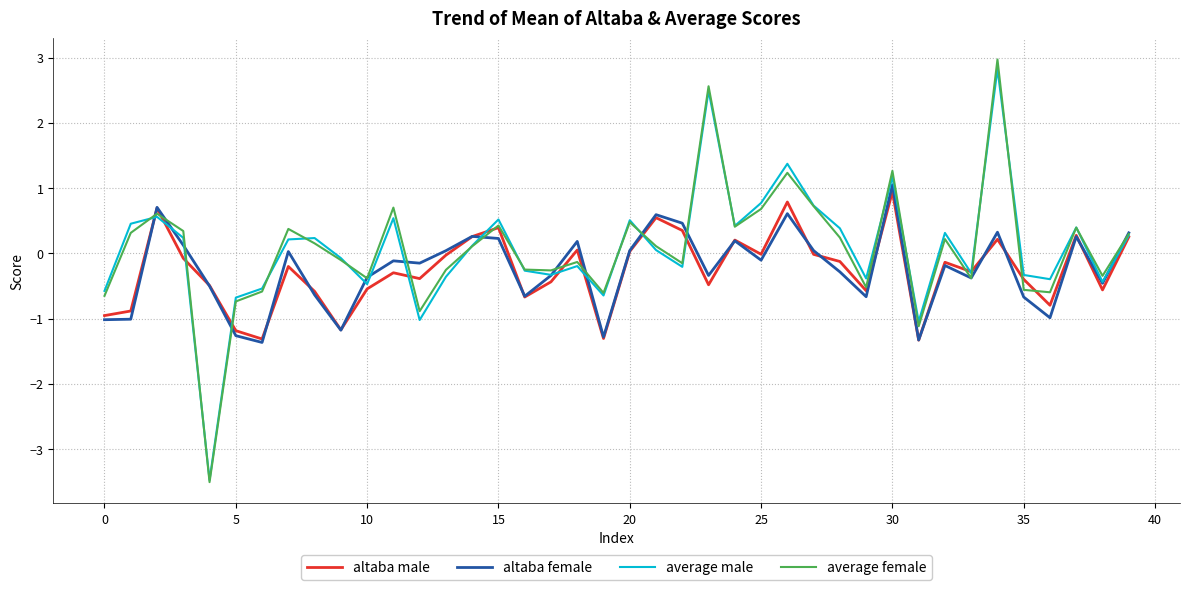

What is the maximum value shown in the chart?

3.0